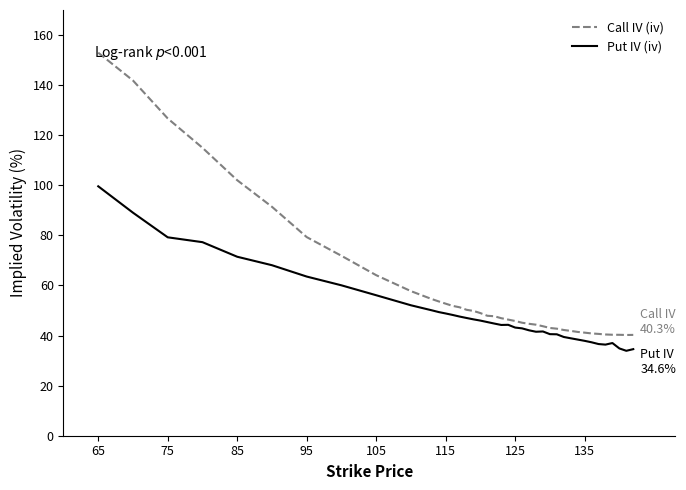

What is the sum of all Call IV (iv) values?

2364.2